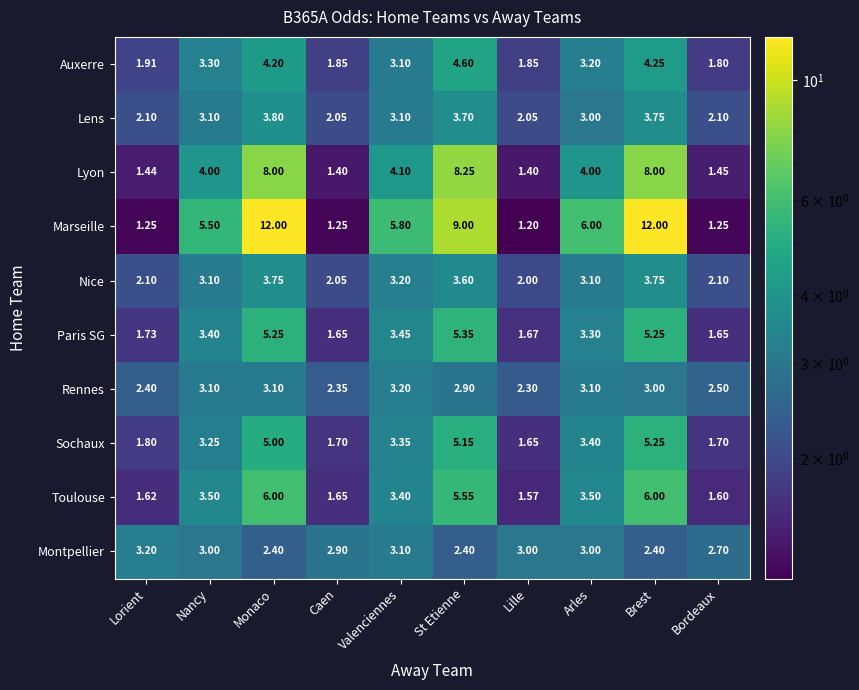

What is the total value across all series at Monaco?

53.5